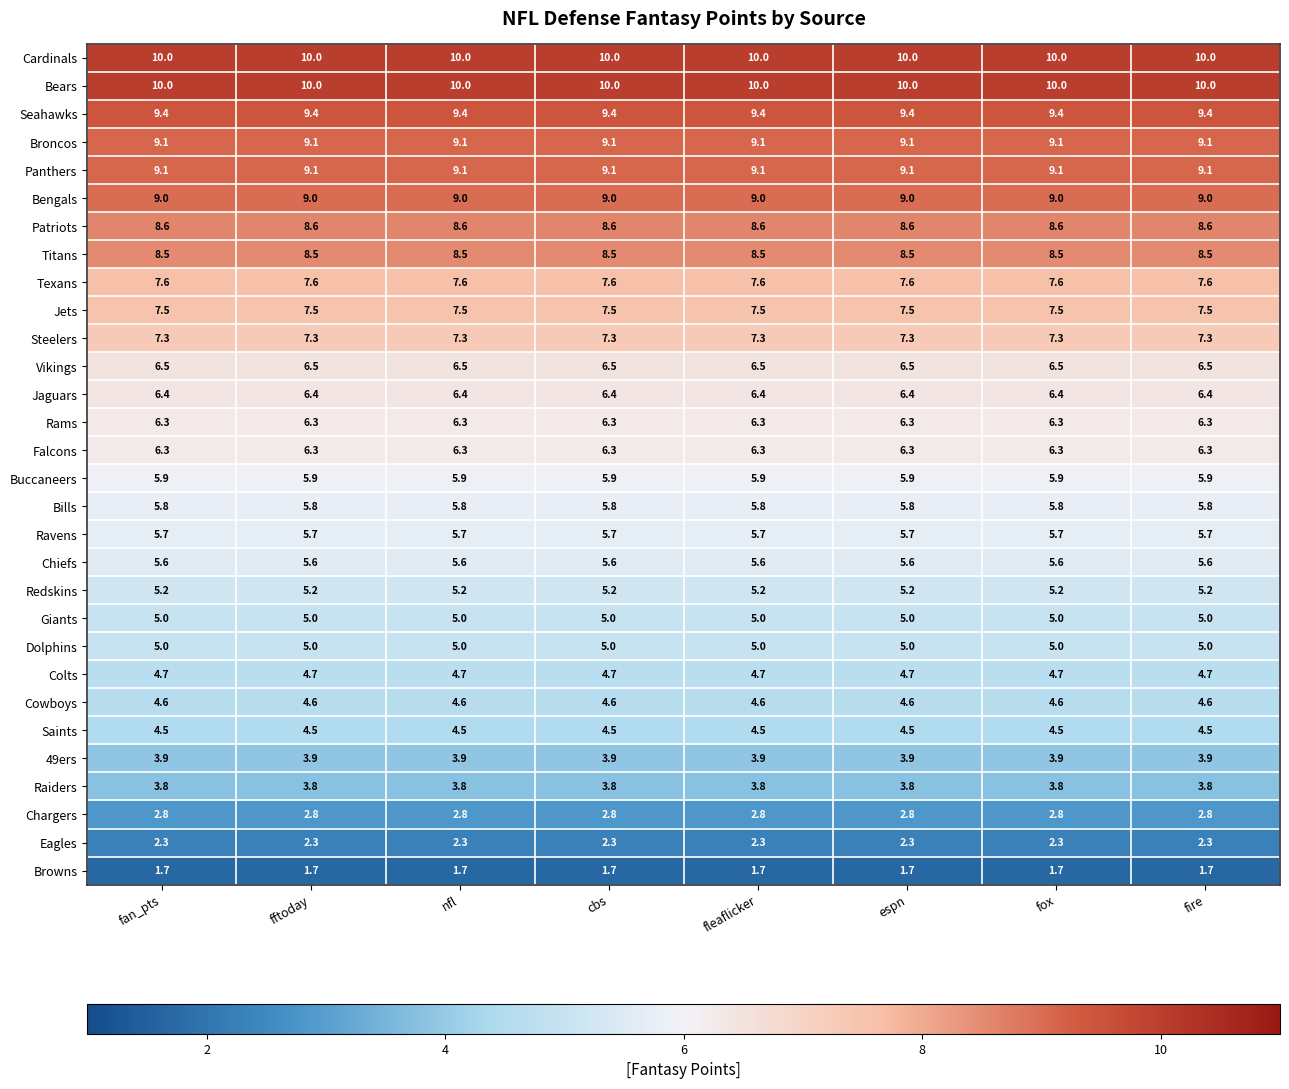

What is the maximum value shown in the chart?

10.0